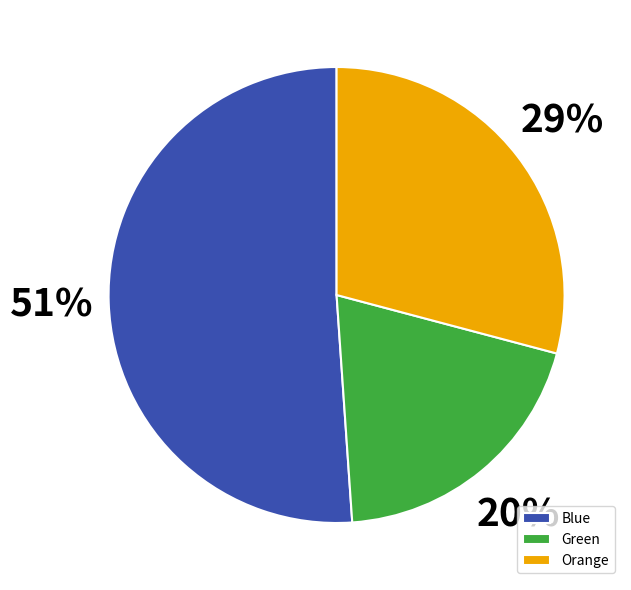

Is the sum of Green and Orange greater than half?

No